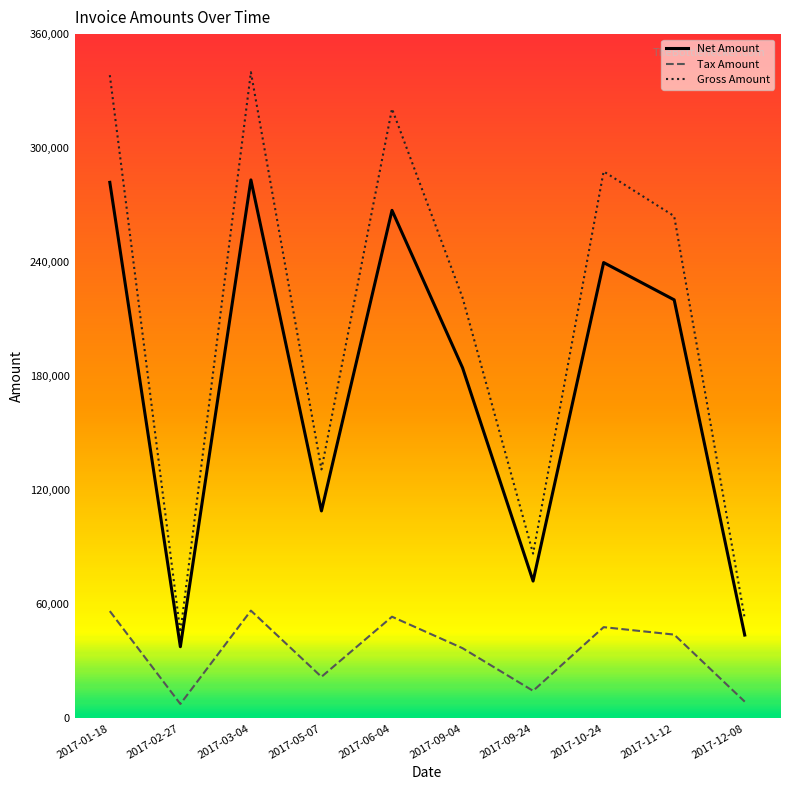

True or false: Net Amount and Tax Amount intersect in this chart.

False